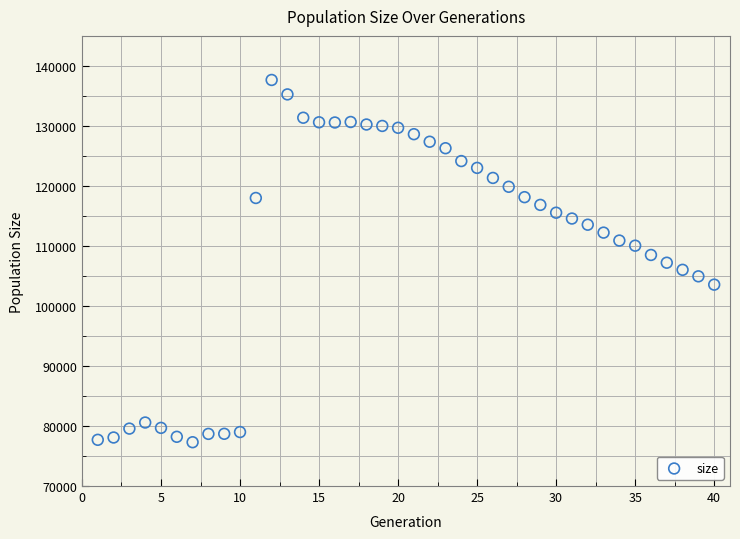

What is the range of X values (max minus min)?

39